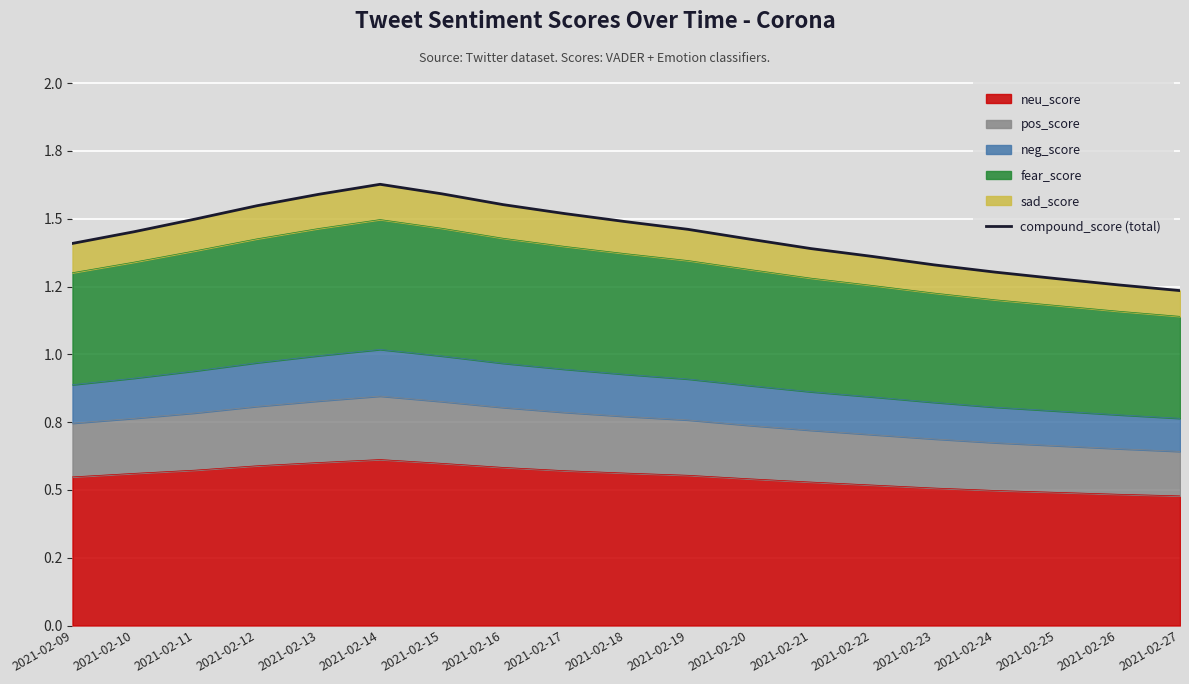

What is the minimum value shown in the chart?

1.2